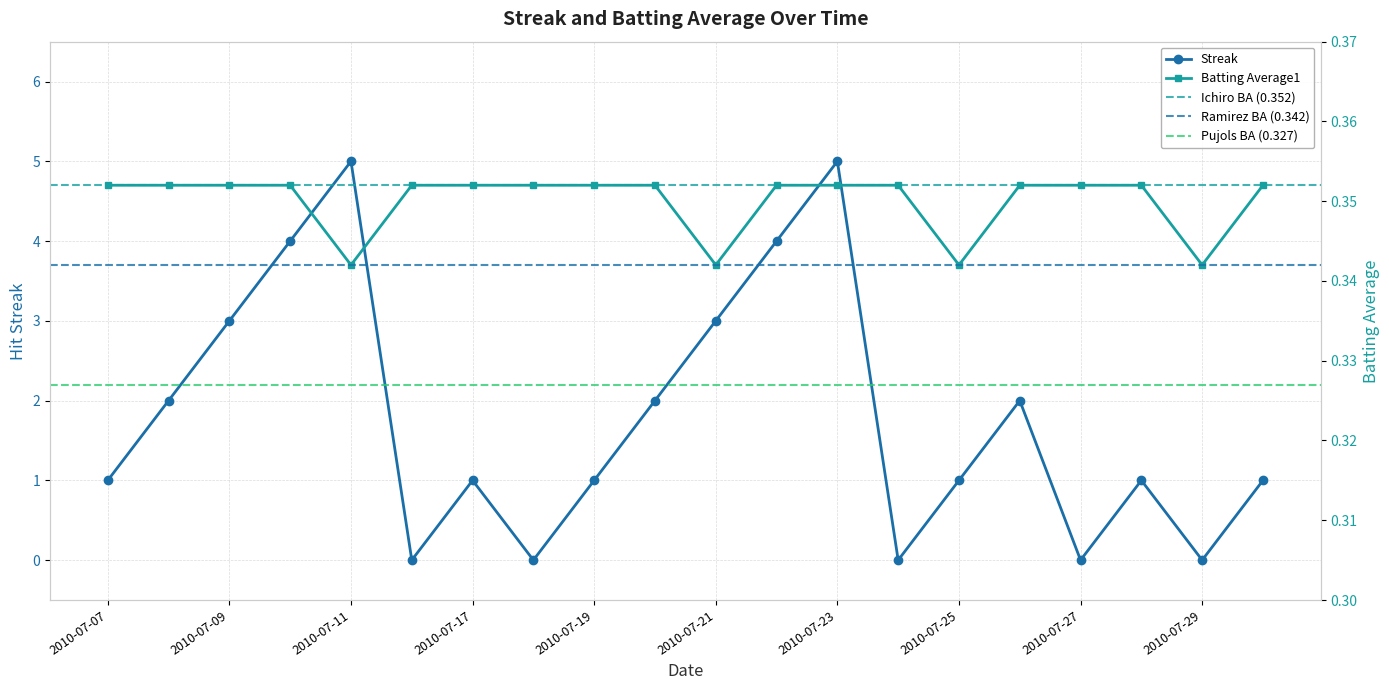

Reading right to left, extract all data points from this chart.

Streak: 1.0	0.0	1.0	0.0	2.0	1.0	0.0	5.0	4.0	3.0	2.0	1.0	0.0	1.0	0.0	5.0	4.0	3.0	2.0	1.0
Batting Average1: 0.4	0.3	0.4	0.4	0.4	0.3	0.4	0.4	0.4	0.3	0.4	0.4	0.4	0.4	0.4	0.3	0.4	0.4	0.4	0.4